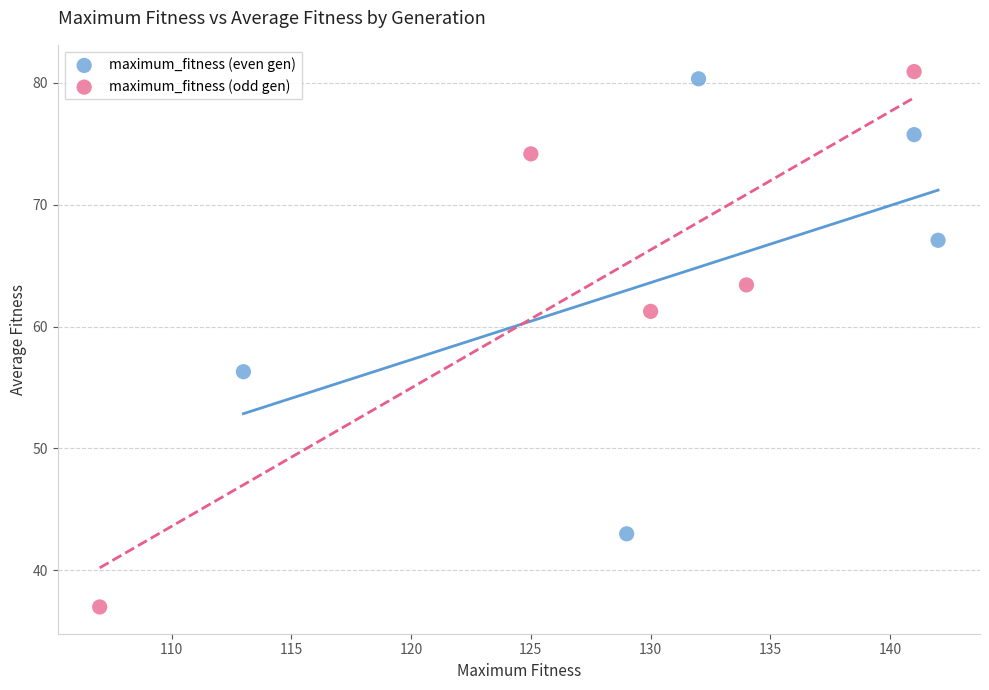

Which series contains the lowest Y value?

maximum_fitness (odd gen)